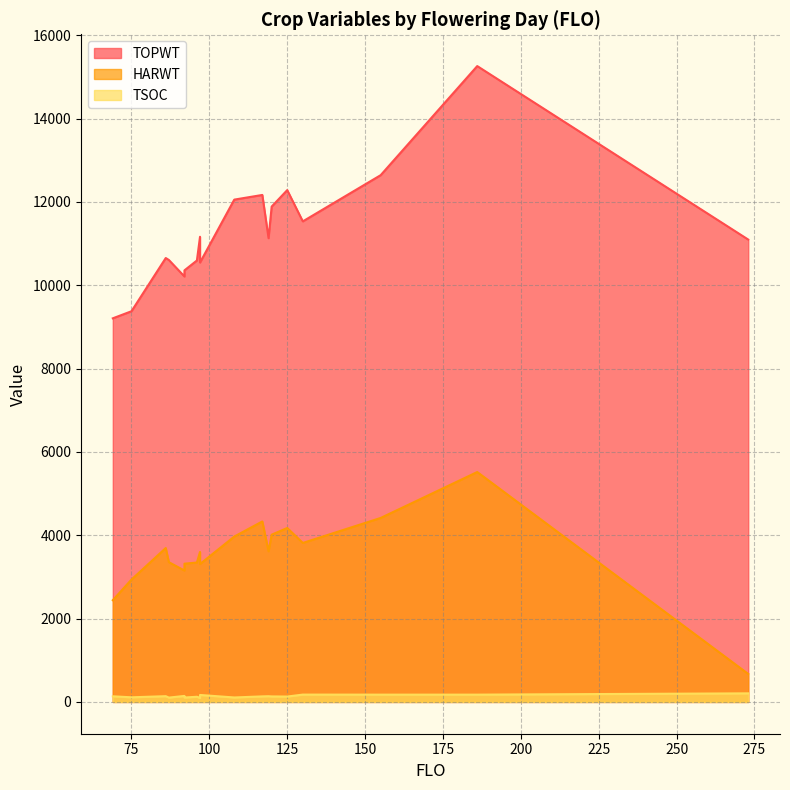

What is the minimum value for TOPWT?

9207